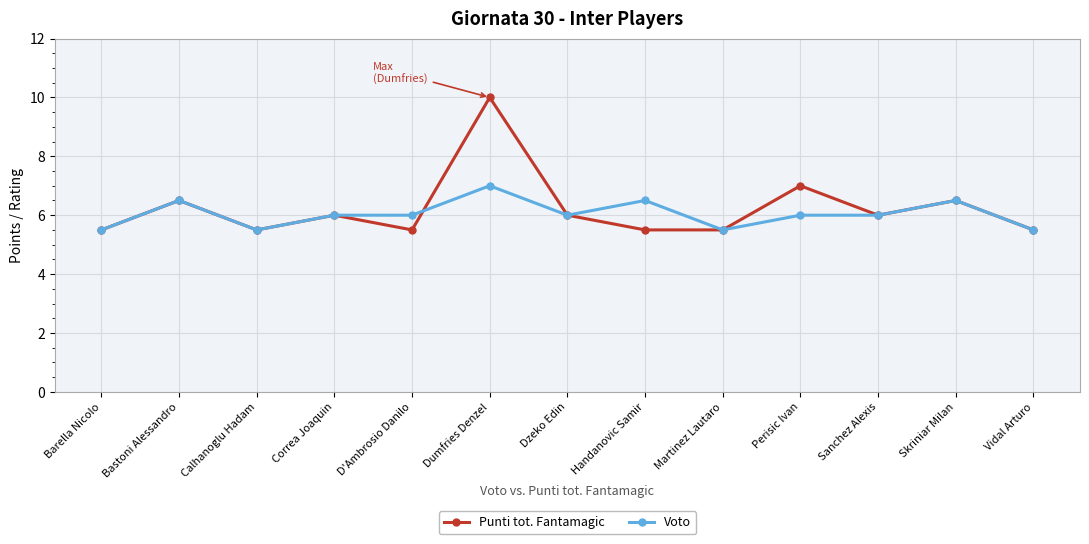

Where is Punti tot. Fantamagic nearest to the value 7?

Perisic Ivan